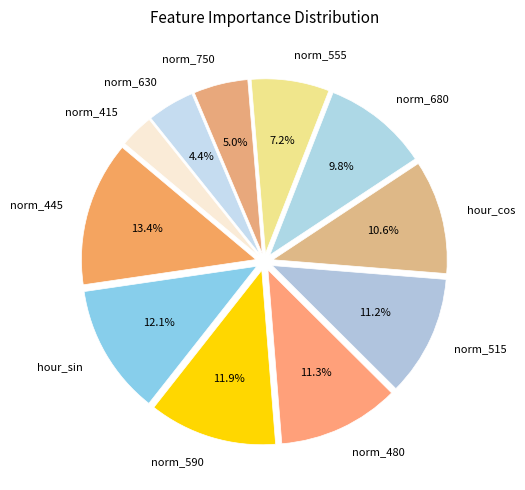

Between norm_555 and hour_sin, which is larger?

hour_sin